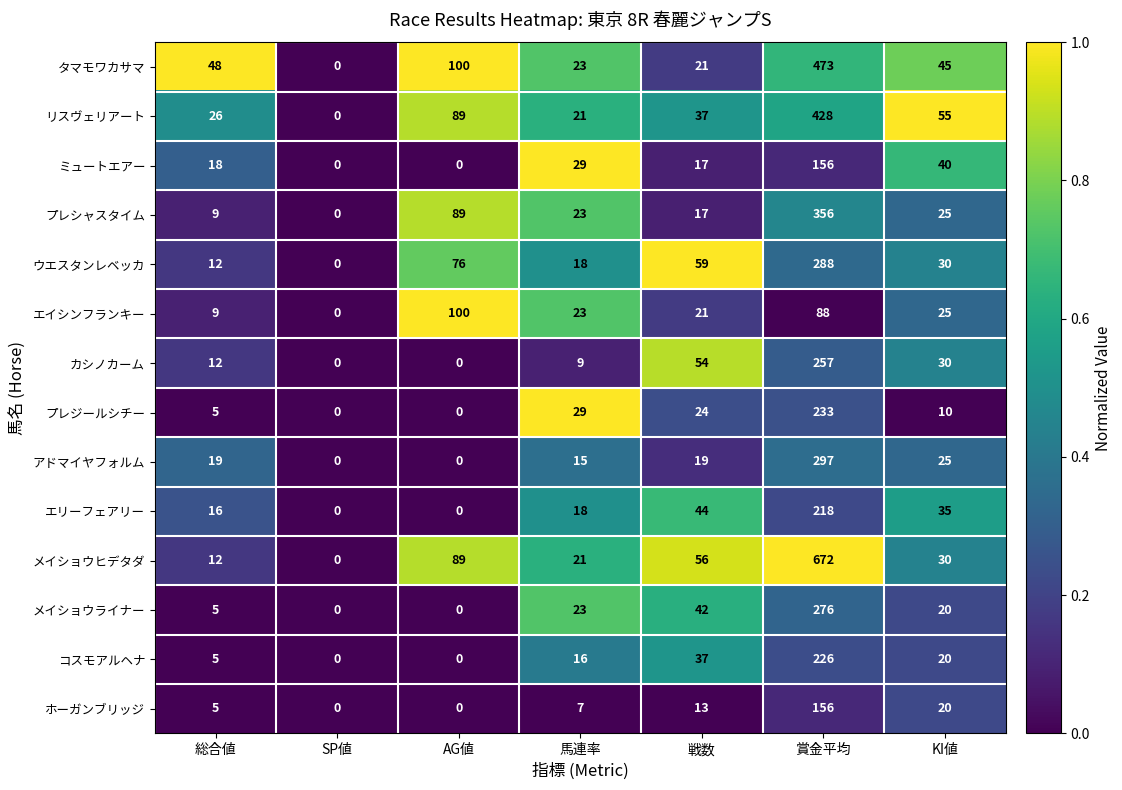

How many positive values does the タマモワカサマ series have?

6